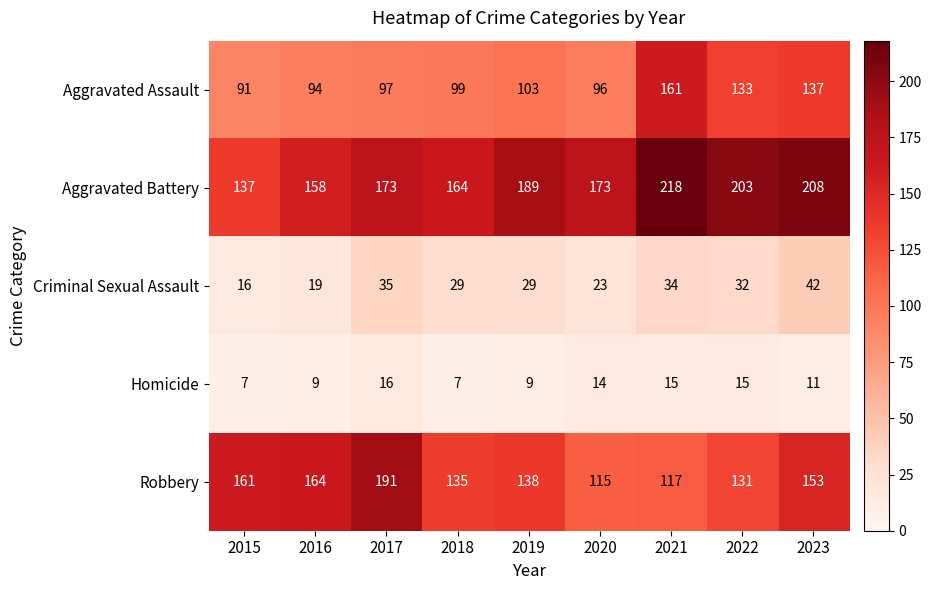

At how many categories does at least one series exceed 212?

1